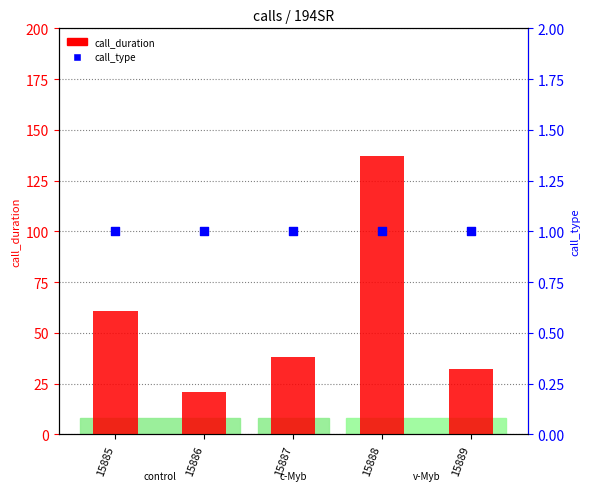

Which series has the largest Y range (max minus min)?

call_duration